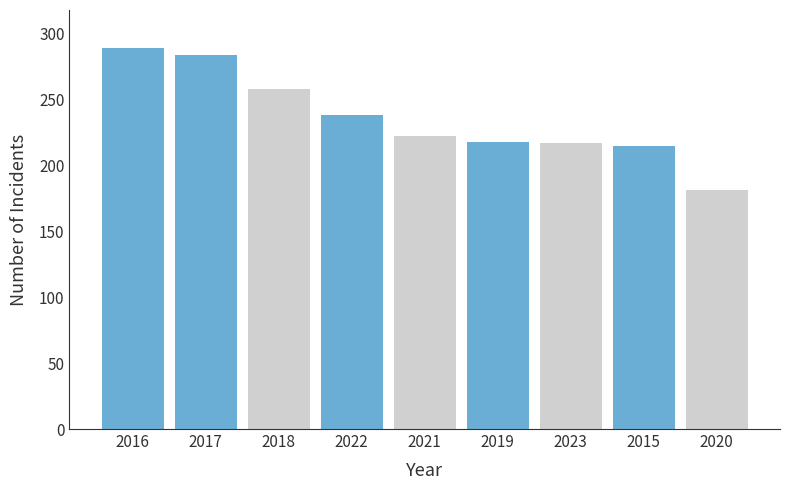

The chart shows a value of 499 at 2016. True or false?

False